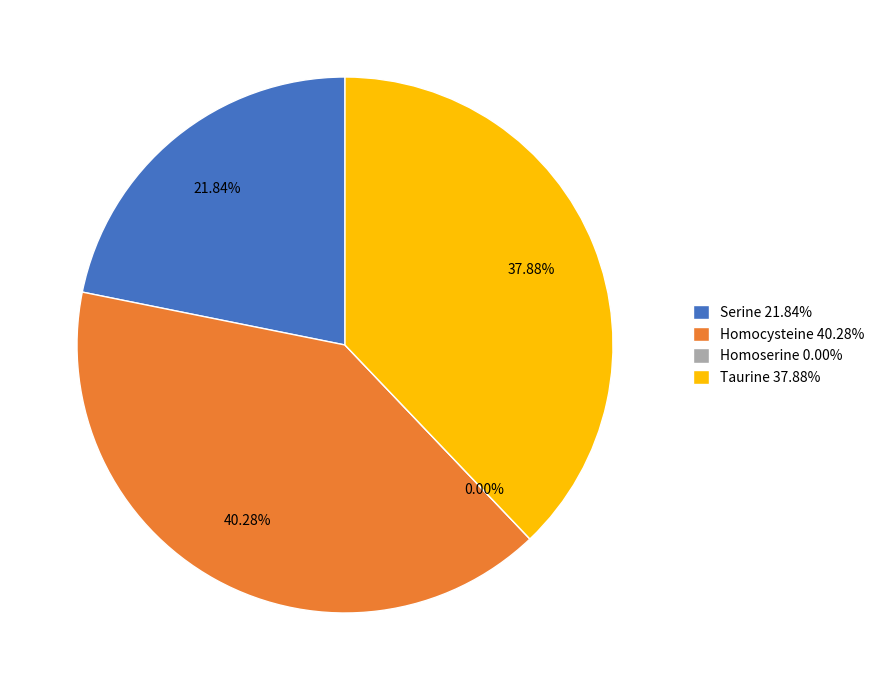

Is it true that Homocysteine is 32% of the pie?

False